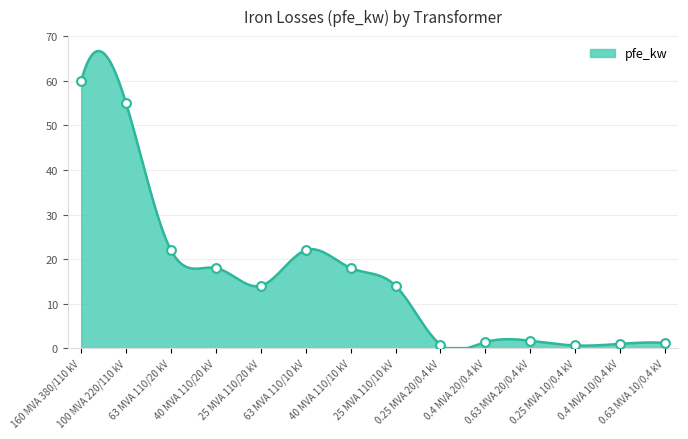

What is the difference between the maximum and minimum values?

66.7